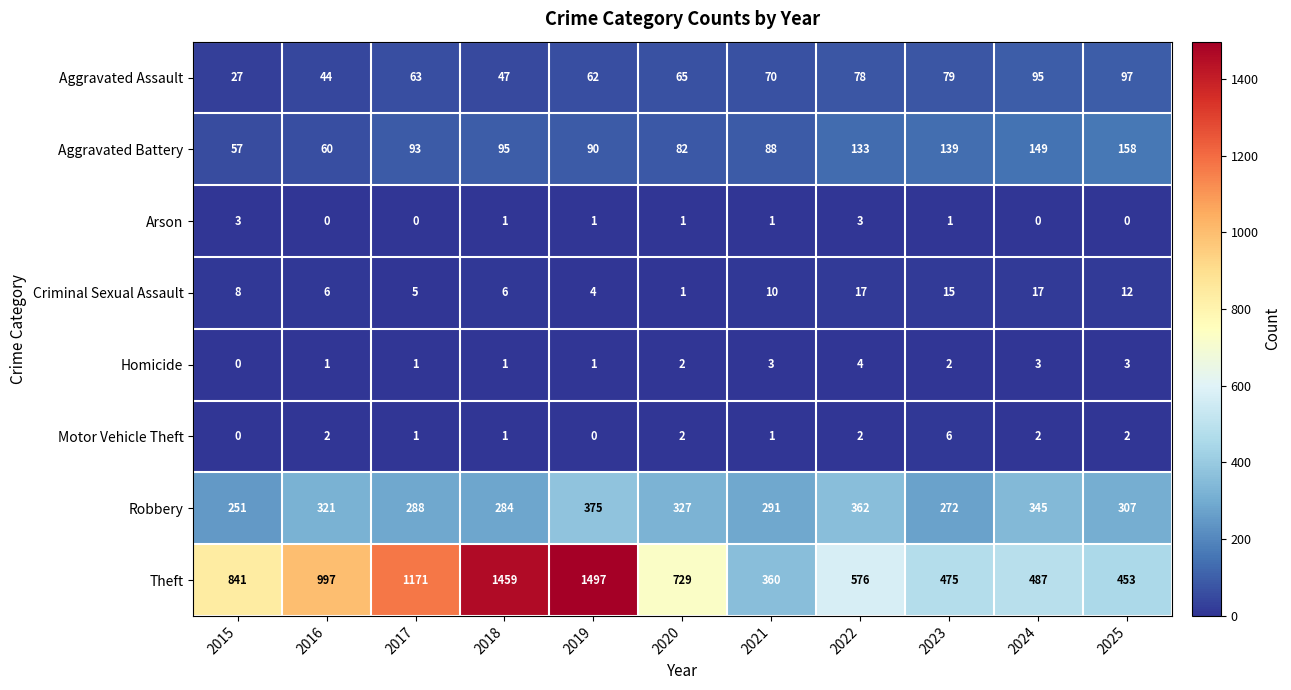

Read the Criminal Sexual Assault value at 2017, to the nearest 5.

5